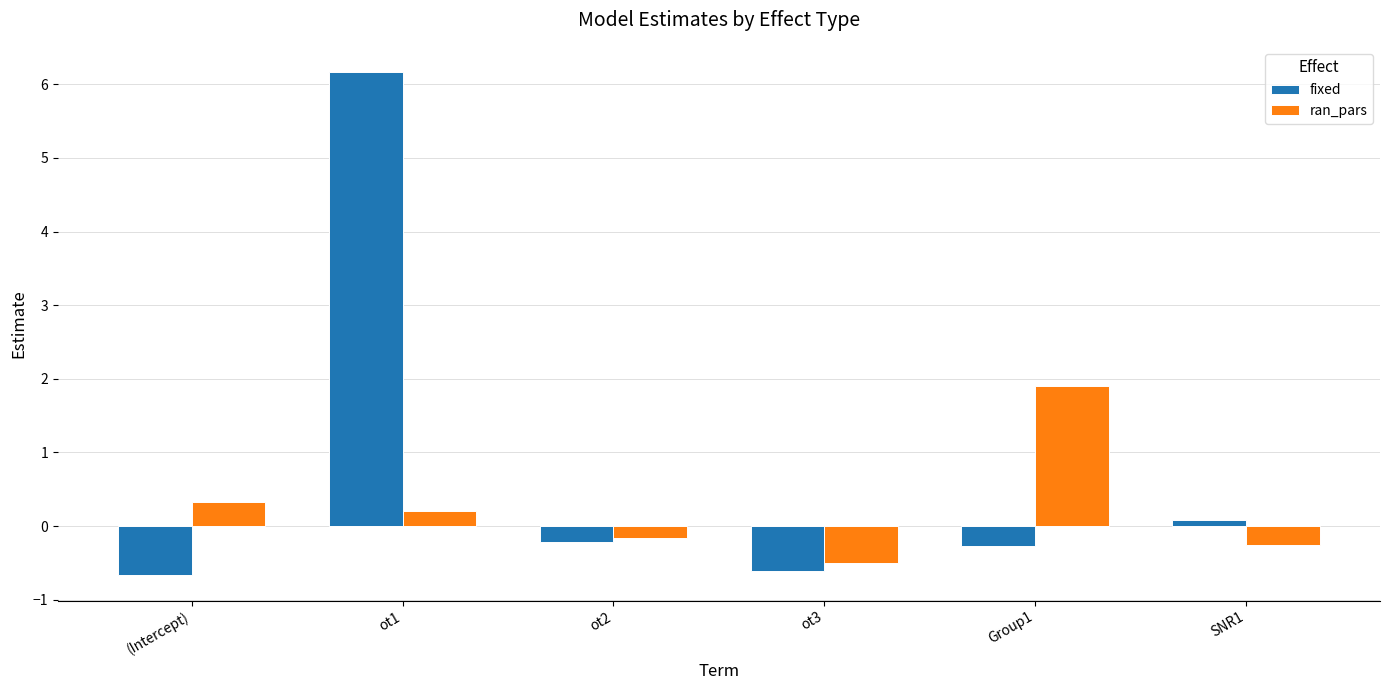

True or false: ran_pars has a value of 1.9 at Group1.

True